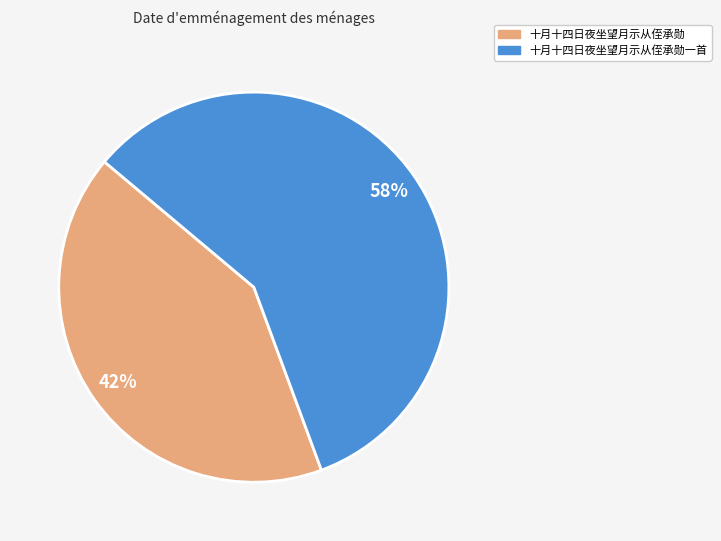

What is the ratio of the value at 十月十四日夜坐望月示从侄承勋 to the value at 十月十四日夜坐望月示从侄承勋一首?

0.7